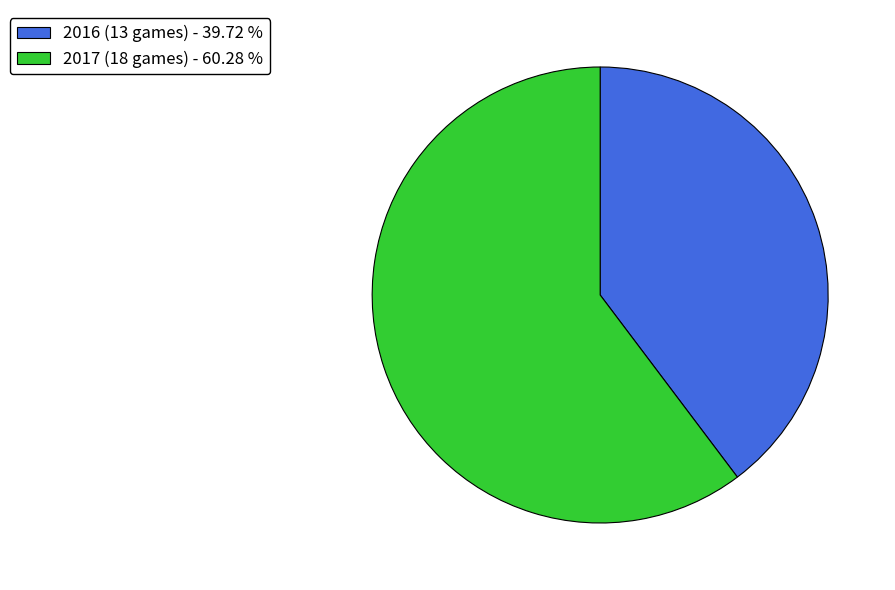

What is the smallest slice in the pie chart?

2016 (13 games)